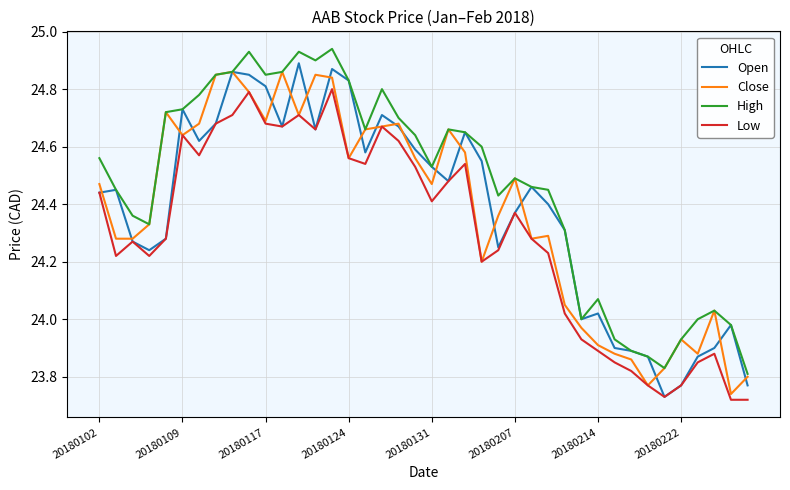

True or false: High and Low intersect in this chart.

False